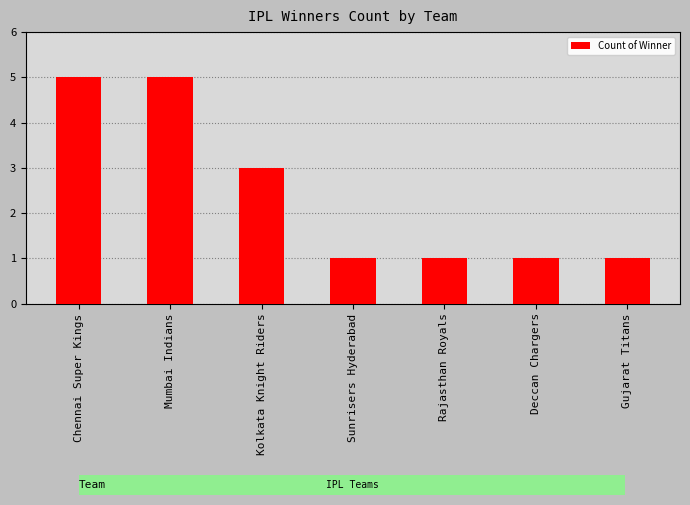

How many bars are there in total?

7